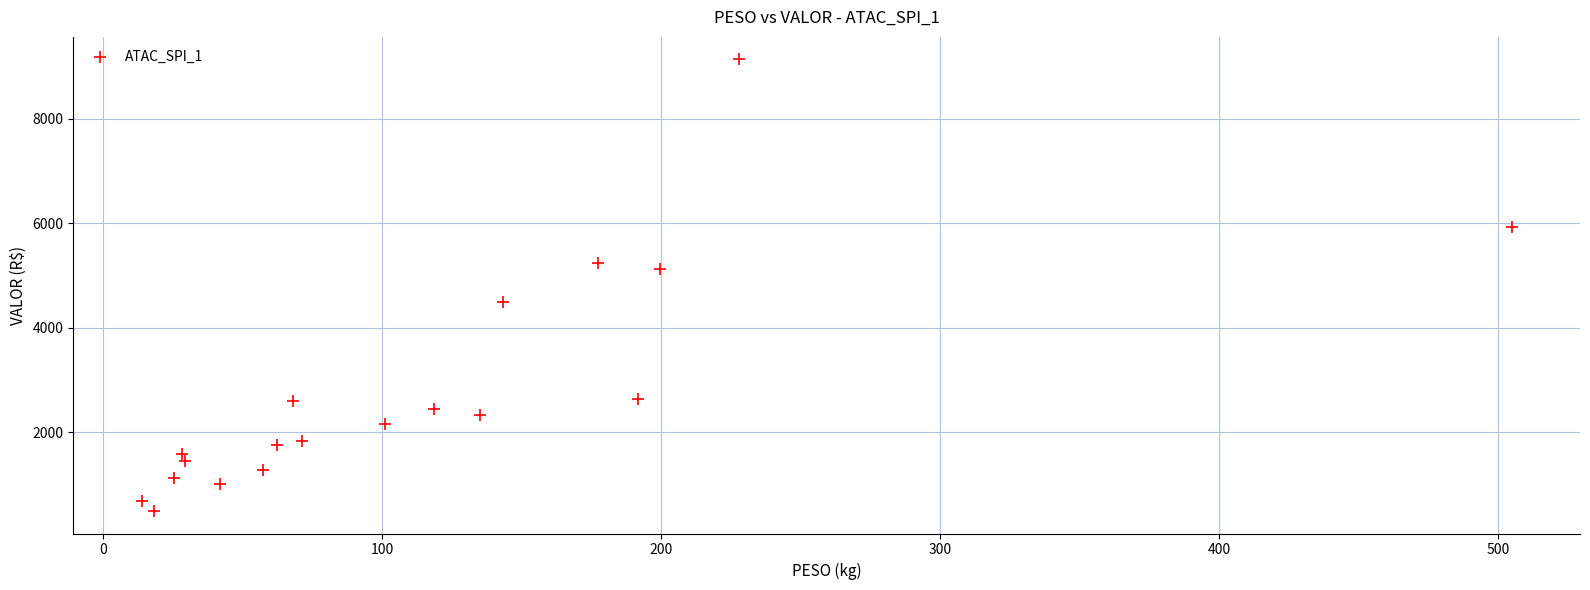

What is the range of Y values (max minus min)?

8629.1